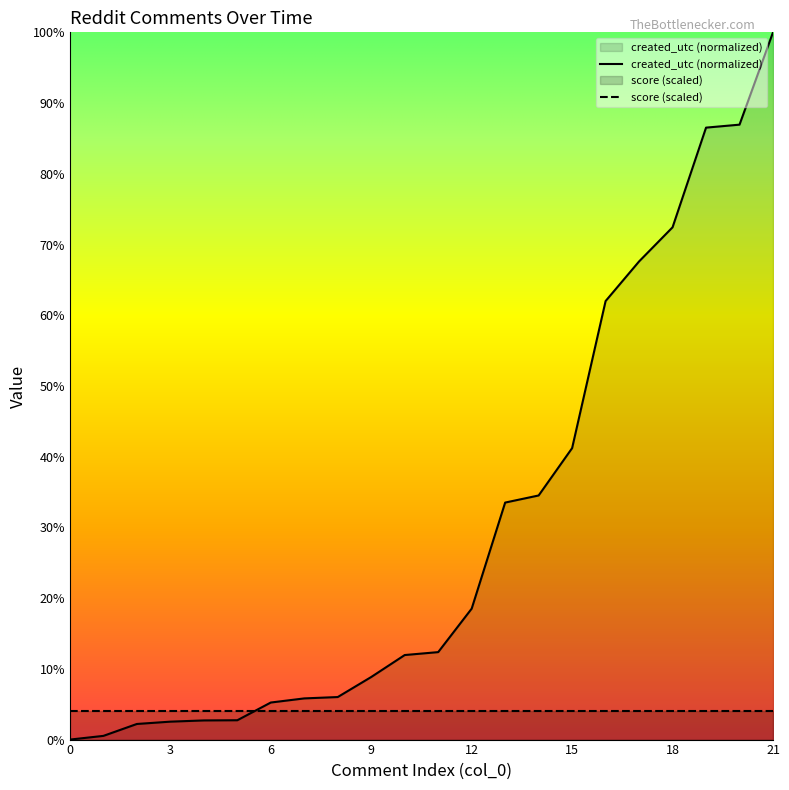

Reading left to right, what are all the values shown in this chart?

0=0.0	1=0.5	2=2.2	3=2.5	4=2.7	5=2.7	6=5.2	7=5.8	8=6.0	9=8.8	10=12.0	11=12.4	12=18.5	13=33.5	14=34.5	15=41.2	16=62.0	17=67.6	18=72.4	19=86.5	20=86.9	21=100.0